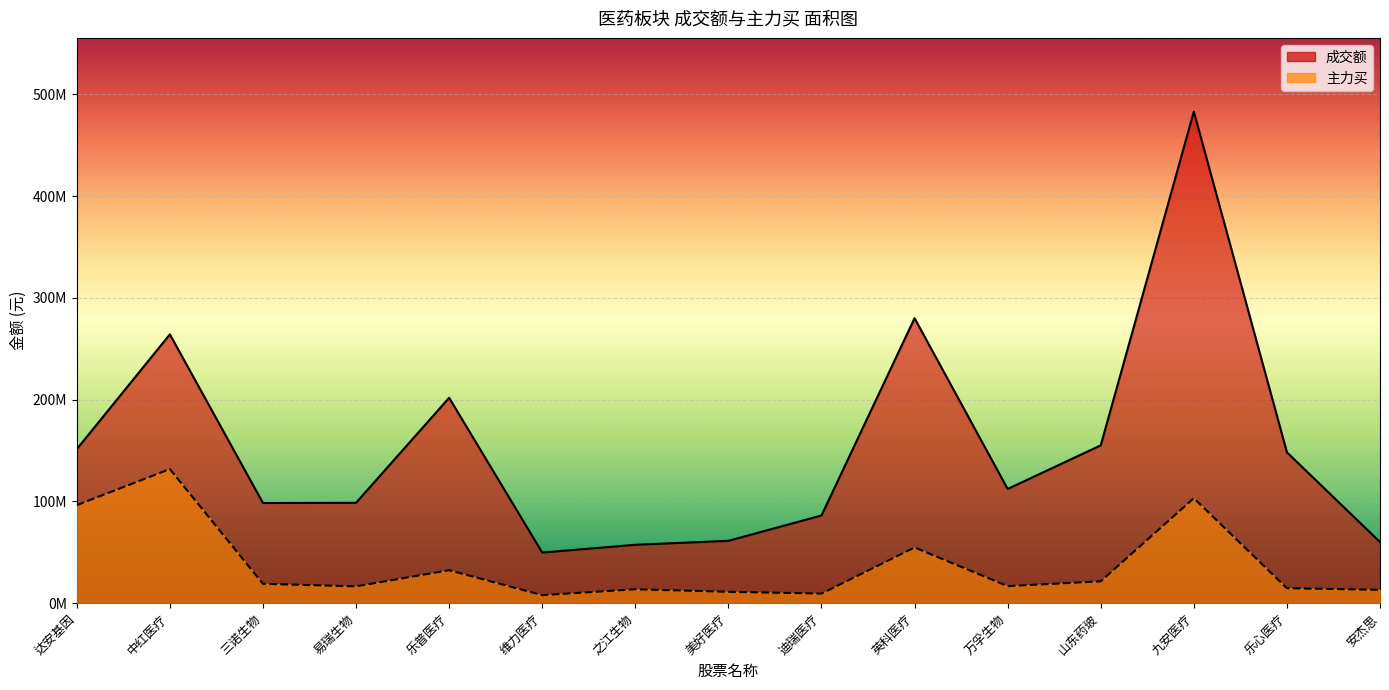

True or false: 成交额 and 主力买 cross at least once.

False